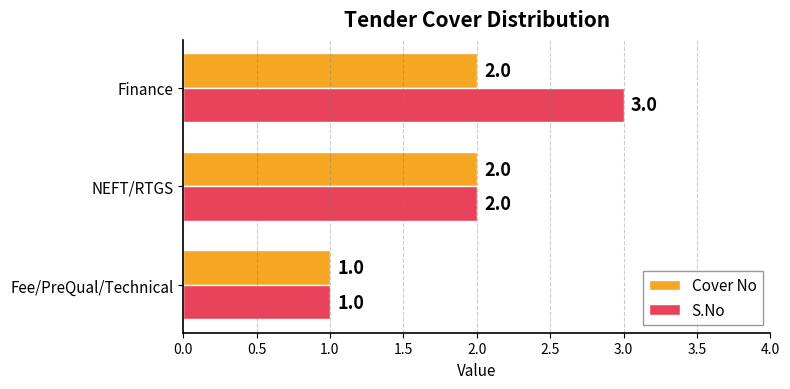

Which category has the highest value across all series?

Finance